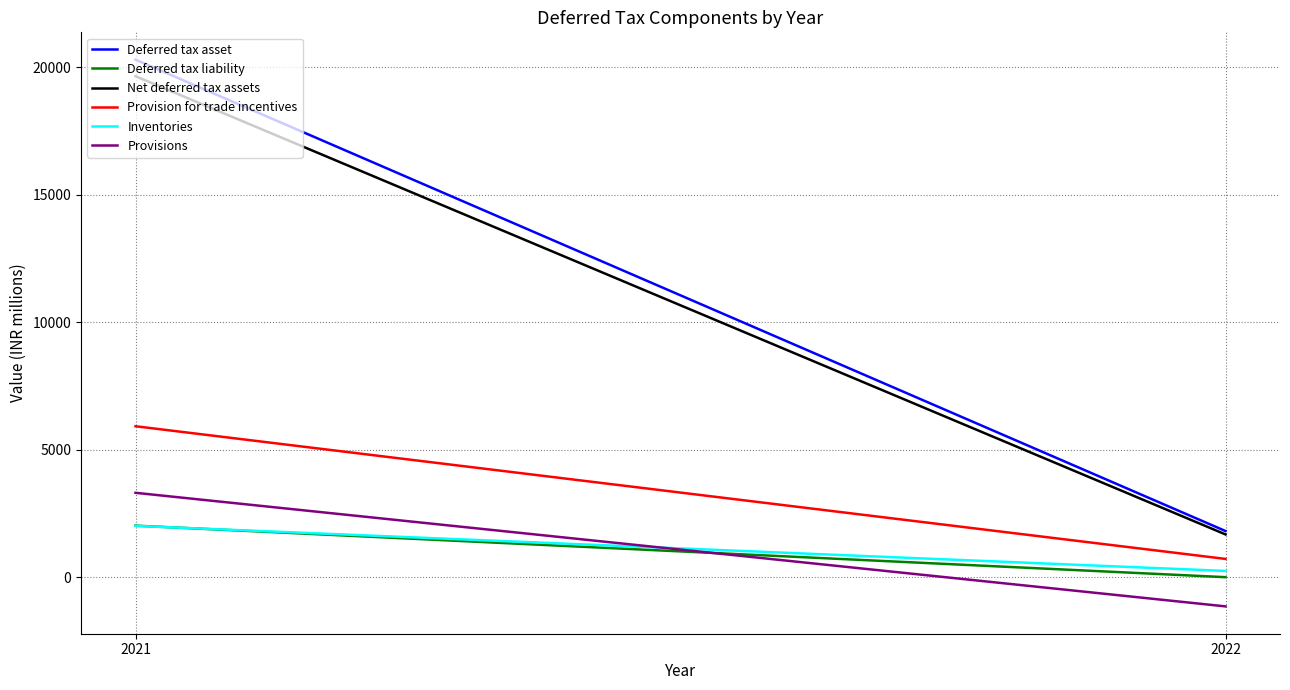

Reading left to right, extract all data points from this chart.

Deferred tax asset: 2021=20298	2022=1810
Deferred tax liability: 2021=2021	2022=0
Net deferred tax assets: 2021=19649	2022=1677
Provision for trade incentives: 2021=5920	2022=716
Inventories: 2021=2012	2022=244
Provisions: 2021=3309	2022=-1146